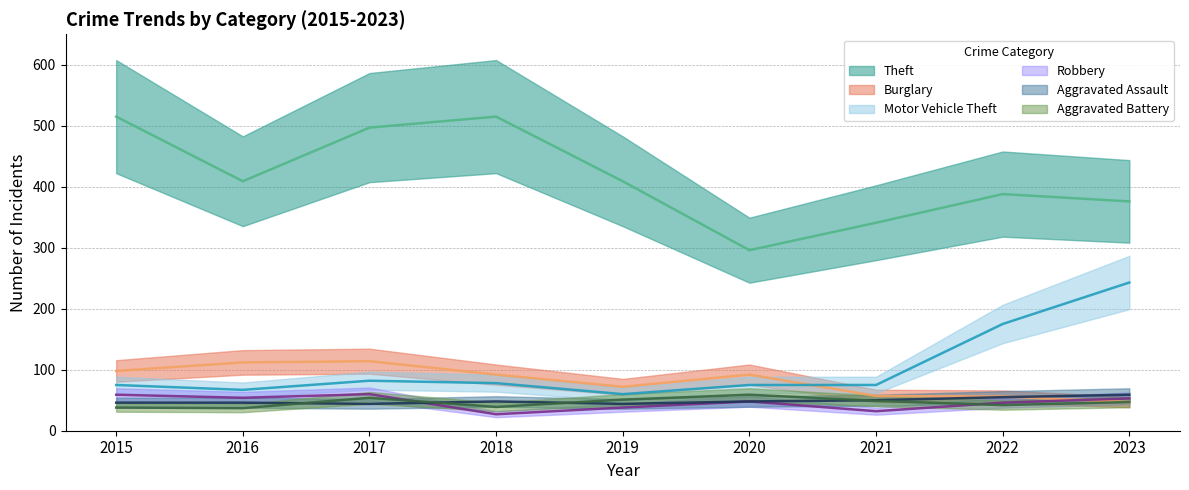

At which category is the sum across all series the highest?

2017